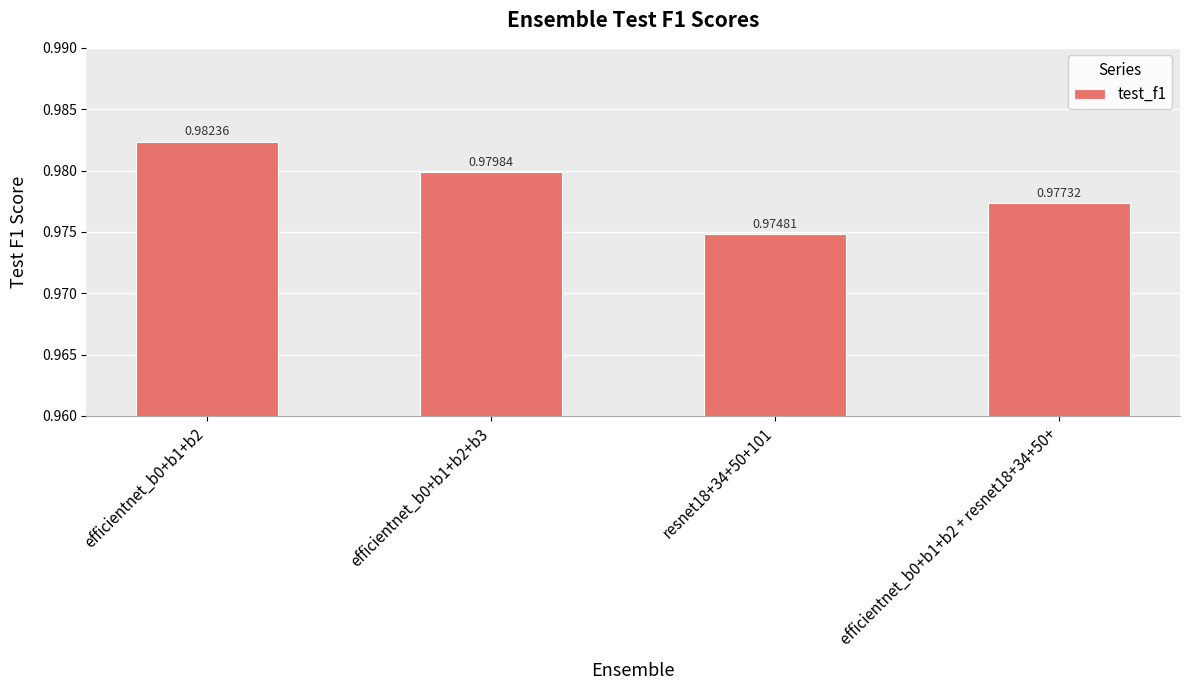

What is the sum of all values?

3.9